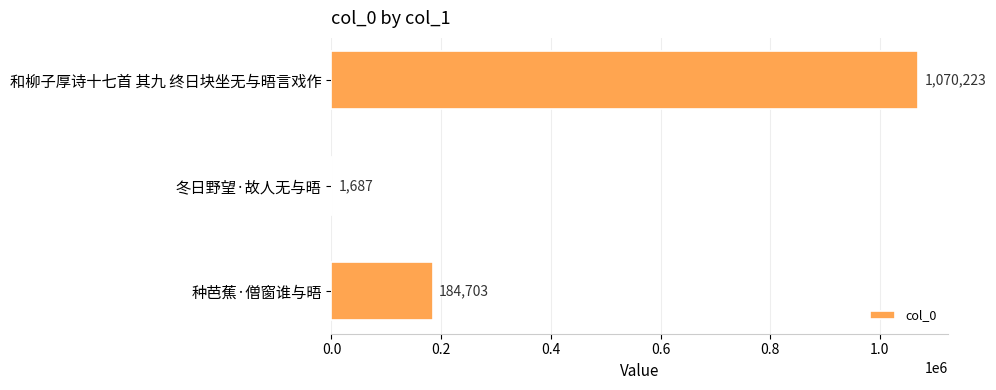

What is the sum of all values?

1256613